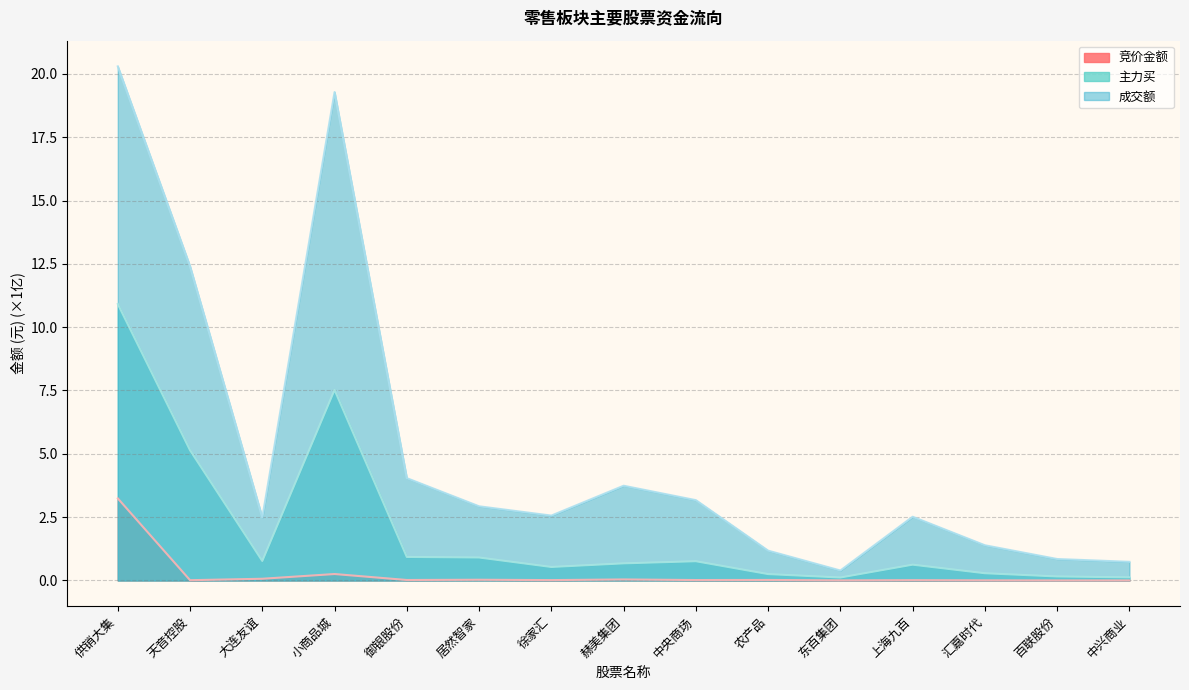

The 竞价金额 series shows 0.3 at 小商品城. True or false?

True